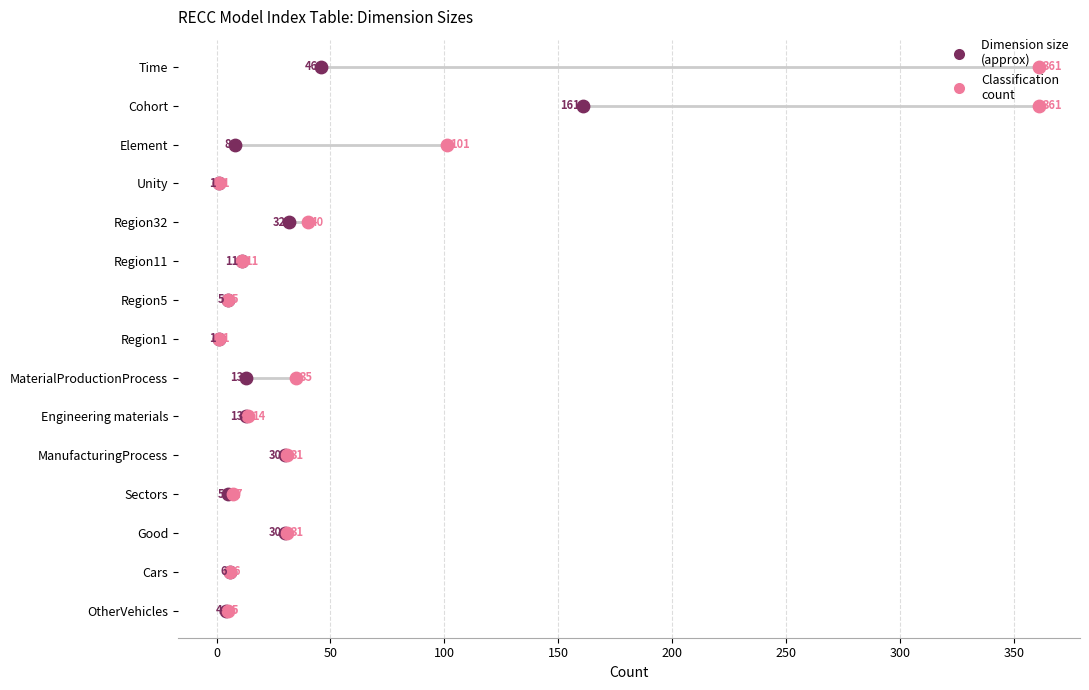

Is the value of Dimension size (approx) at 10 greater than the value of Classification count at 12?

No